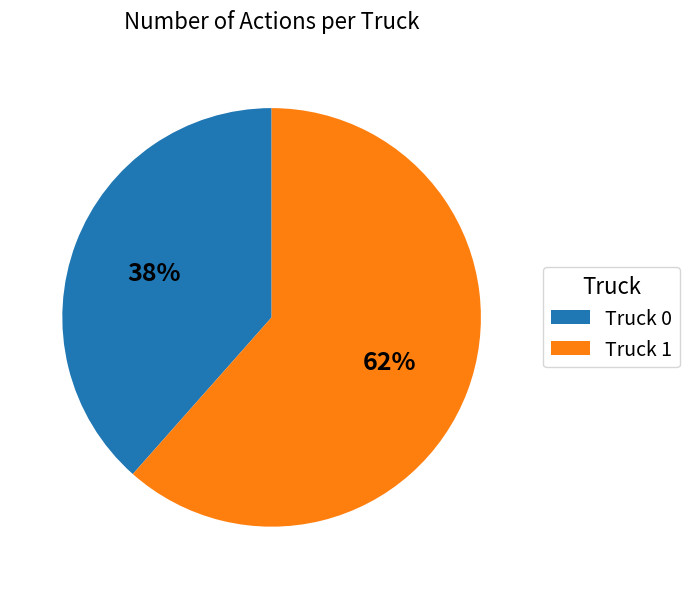

Rank the categories by value from lowest to highest.

Truck 0, Truck 1